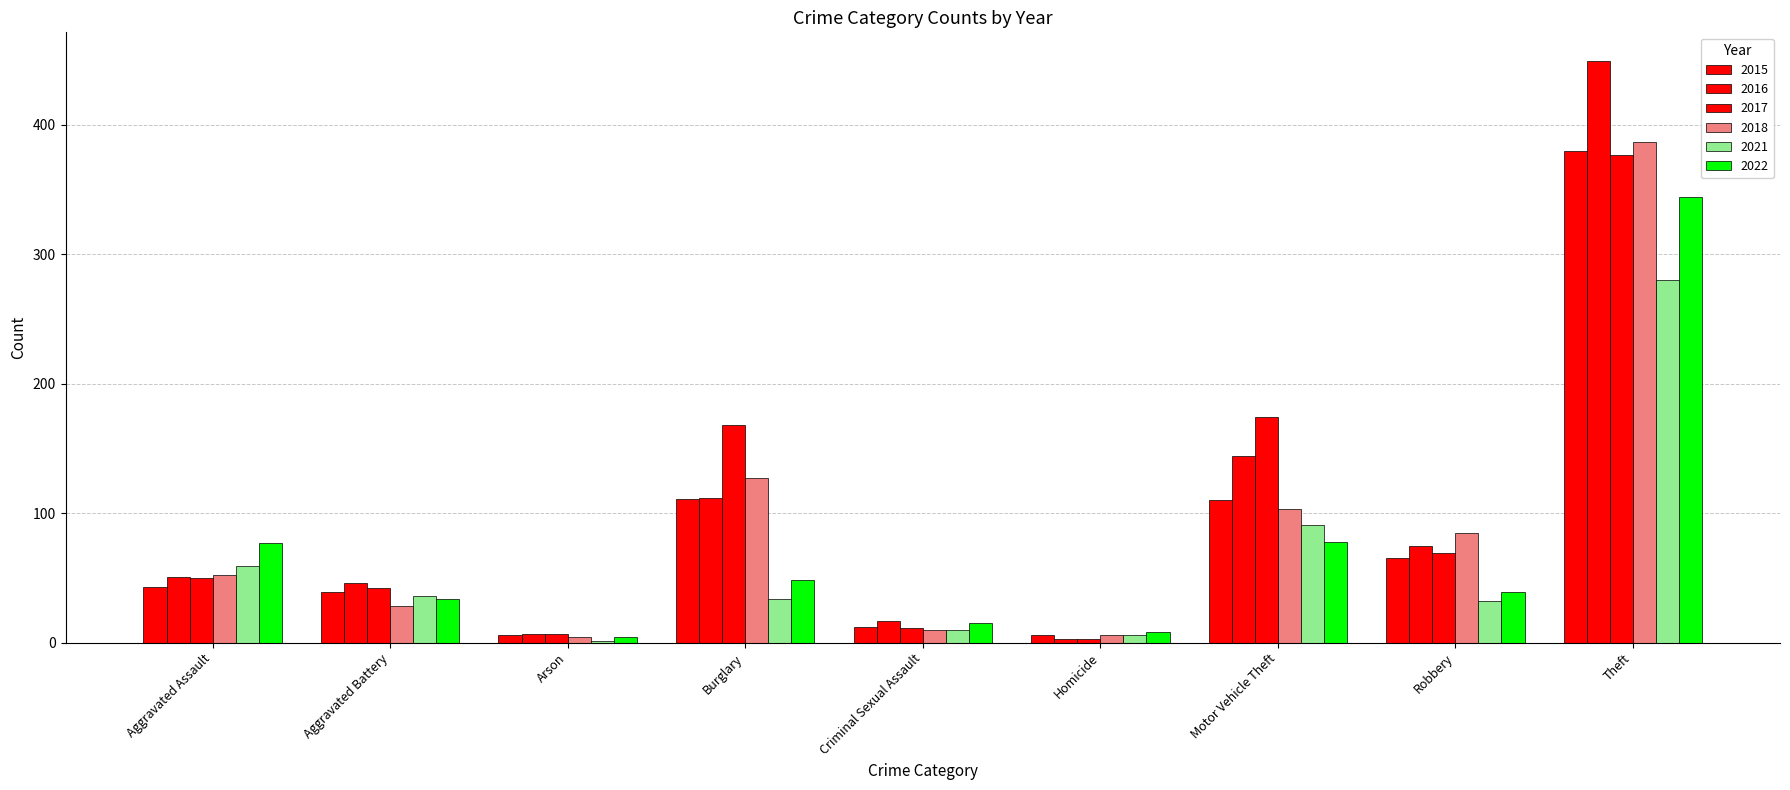

Count the number of data series in this chart.

6